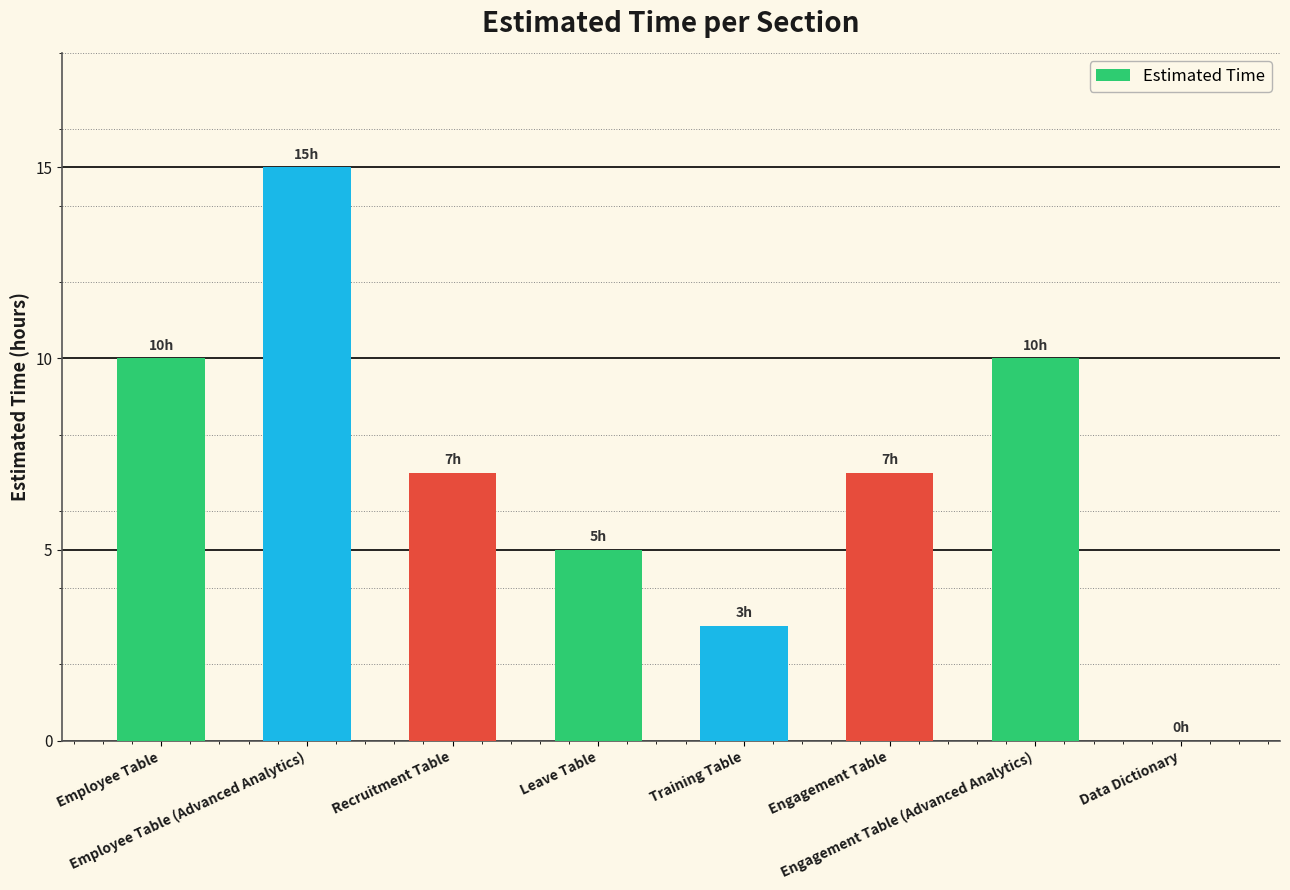

Reading left to right, extract all data points from this chart.

Employee Table=10	Employee Table (Advanced Analytics)=15	Recruitment Table=7	Leave Table=5	Training Table=3	Engagement Table=7	Engagement Table (Advanced Analytics)=10	Data Dictionary=0